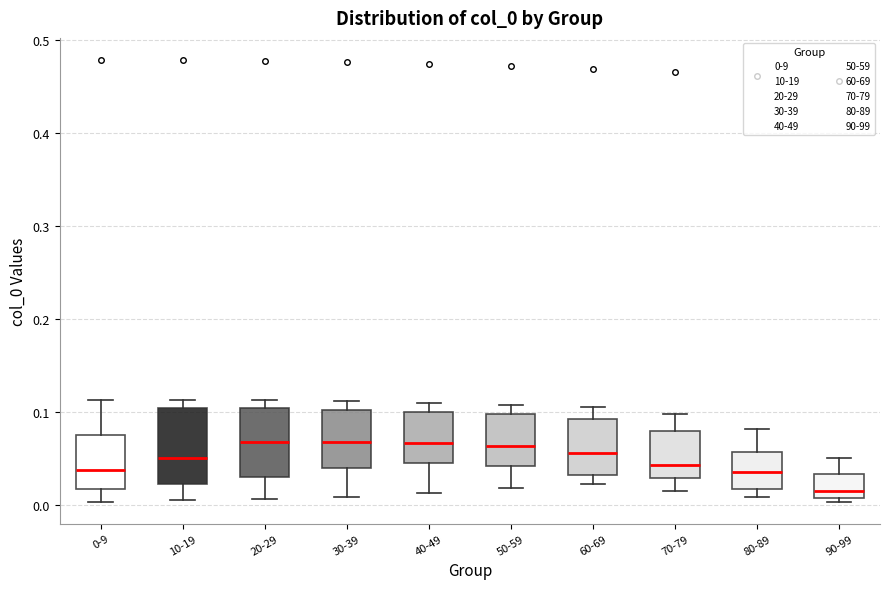

Reading left to right, transcribe this box plot: for each box, give where its median line is, the range the box spans, and where its two whiskers end, as read against the y-axis. The values are not printed on the chart, so give them approximately, as read against the axis.

0-9: median 0.04, box 0.02 to 0.08, whiskers 0.00 to 0.11
10-19: median 0.05, box 0.02 to 0.10, whiskers 0.01 to 0.11
20-29: median 0.07, box 0.03 to 0.10, whiskers 0.01 to 0.11
30-39: median 0.07, box 0.04 to 0.10, whiskers 0.01 to 0.11
40-49: median 0.07, box 0.05 to 0.10, whiskers 0.01 to 0.11
50-59: median 0.06, box 0.04 to 0.10, whiskers 0.02 to 0.11
60-69: median 0.06, box 0.03 to 0.09, whiskers 0.02 to 0.11
70-79: median 0.04, box 0.03 to 0.08, whiskers 0.02 to 0.10
80-89: median 0.04, box 0.02 to 0.06, whiskers 0.01 to 0.08
90-99: median 0.02, box 0.01 to 0.03, whiskers 0.00 to 0.05